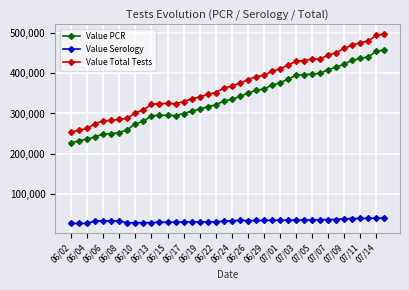

What are all the series names shown in the legend?

Value PCR, Value Serology, Value Total Tests